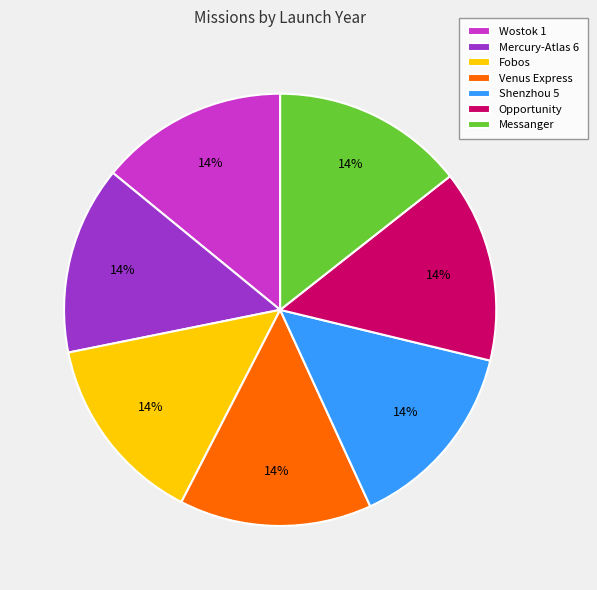

Approximately how many times larger is the value at Shenzhou 5 compared to Wostok 1?

1.0